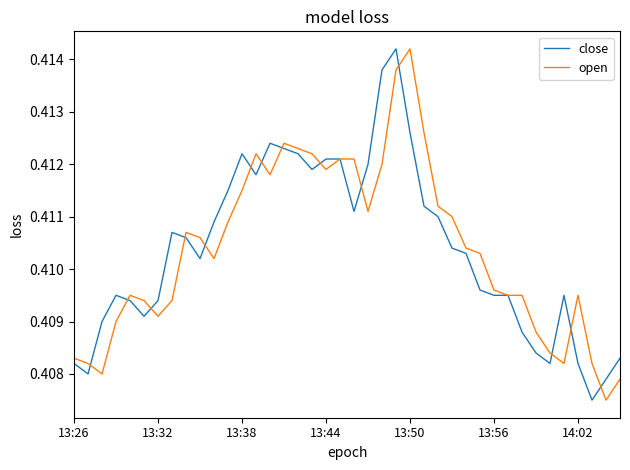

True or false: close has more than 0 interior local peaks.

True